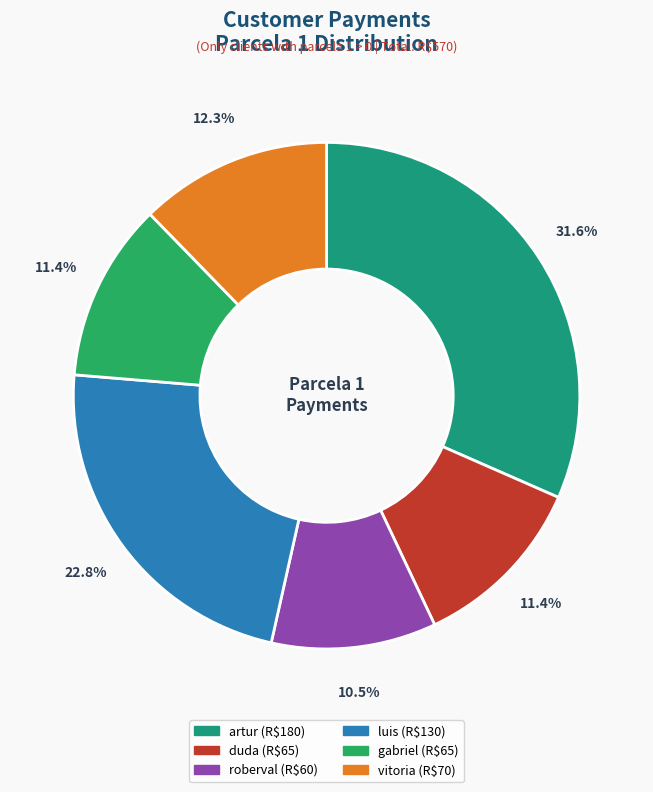

Do artur and vitoria together represent more than half of the pie?

No